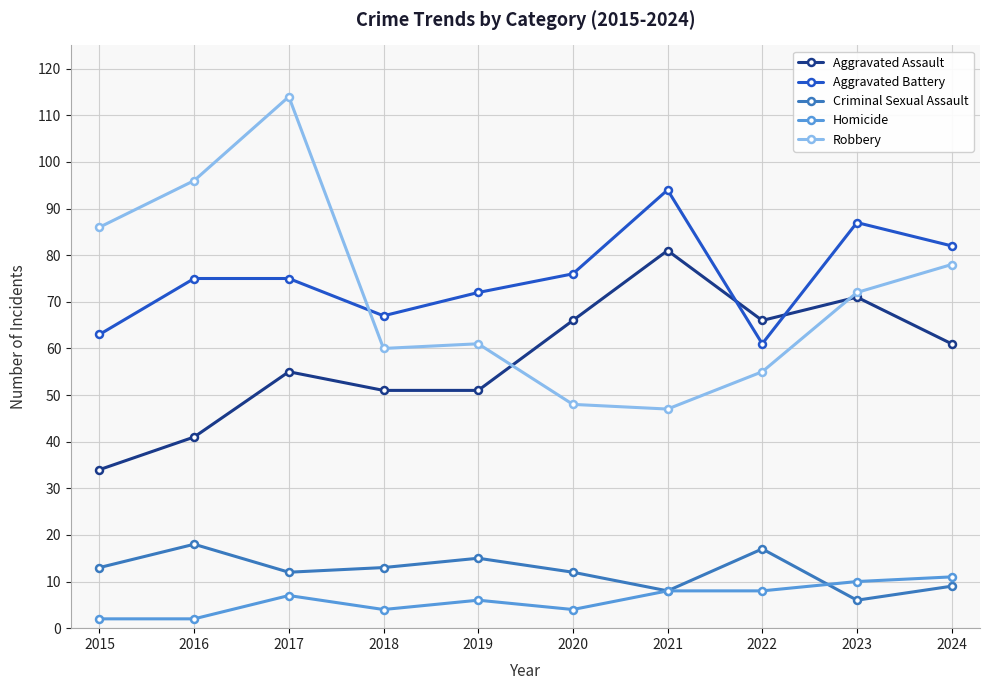

Reading left to right, what are all the values shown in this chart?

Aggravated Assault: 2015=34	2016=41	2017=55	2018=51	2019=51	2020=66	2021=81	2022=66	2023=71	2024=61
Aggravated Battery: 2015=63	2016=75	2017=75	2018=67	2019=72	2020=76	2021=94	2022=61	2023=87	2024=82
Criminal Sexual Assault: 2015=13	2016=18	2017=12	2018=13	2019=15	2020=12	2021=8	2022=17	2023=6	2024=9
Homicide: 2015=2	2016=2	2017=7	2018=4	2019=6	2020=4	2021=8	2022=8	2023=10	2024=11
Robbery: 2015=86	2016=96	2017=114	2018=60	2019=61	2020=48	2021=47	2022=55	2023=72	2024=78